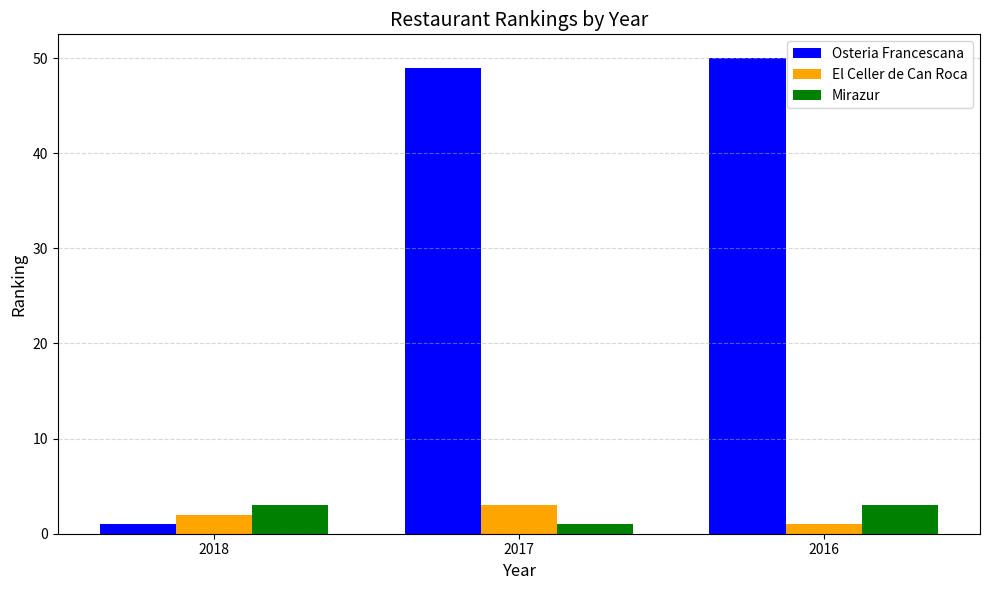

What is the sum of all Mirazur values?

7